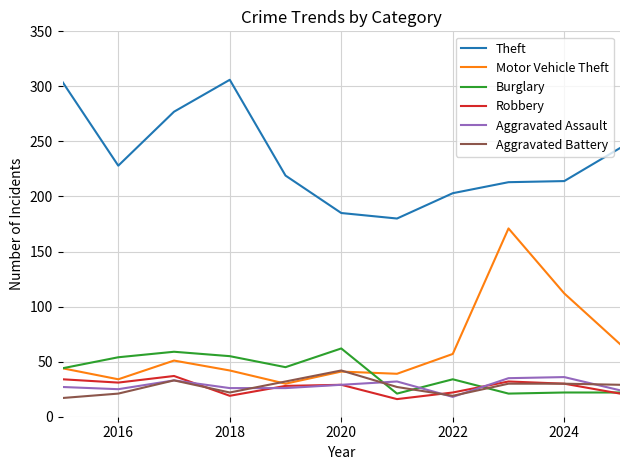

Which series has the largest range (max minus min)?

Motor Vehicle Theft